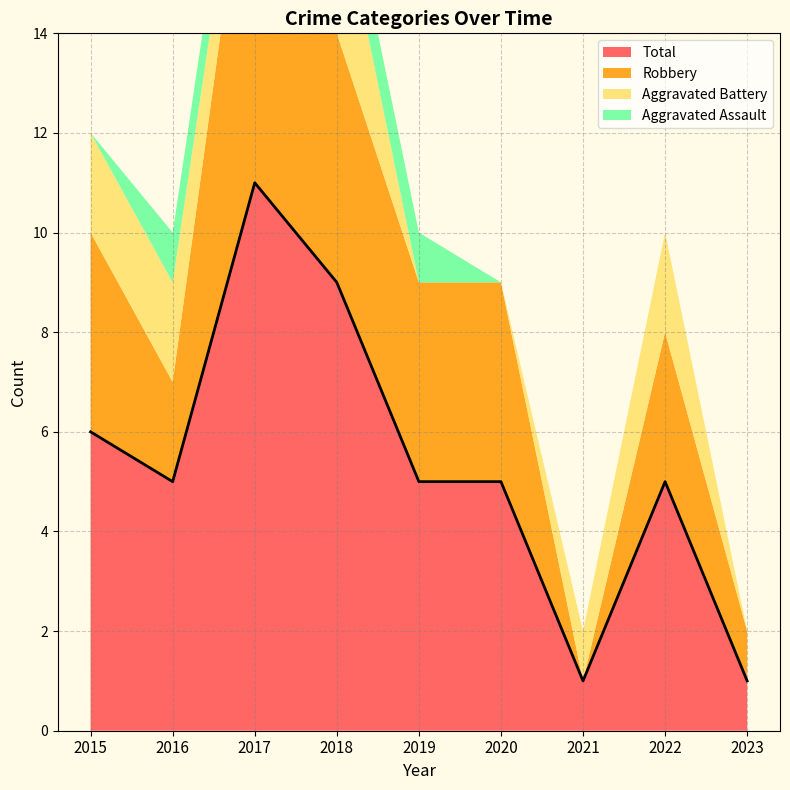

Between 2017 and 2021, which is larger?

2017